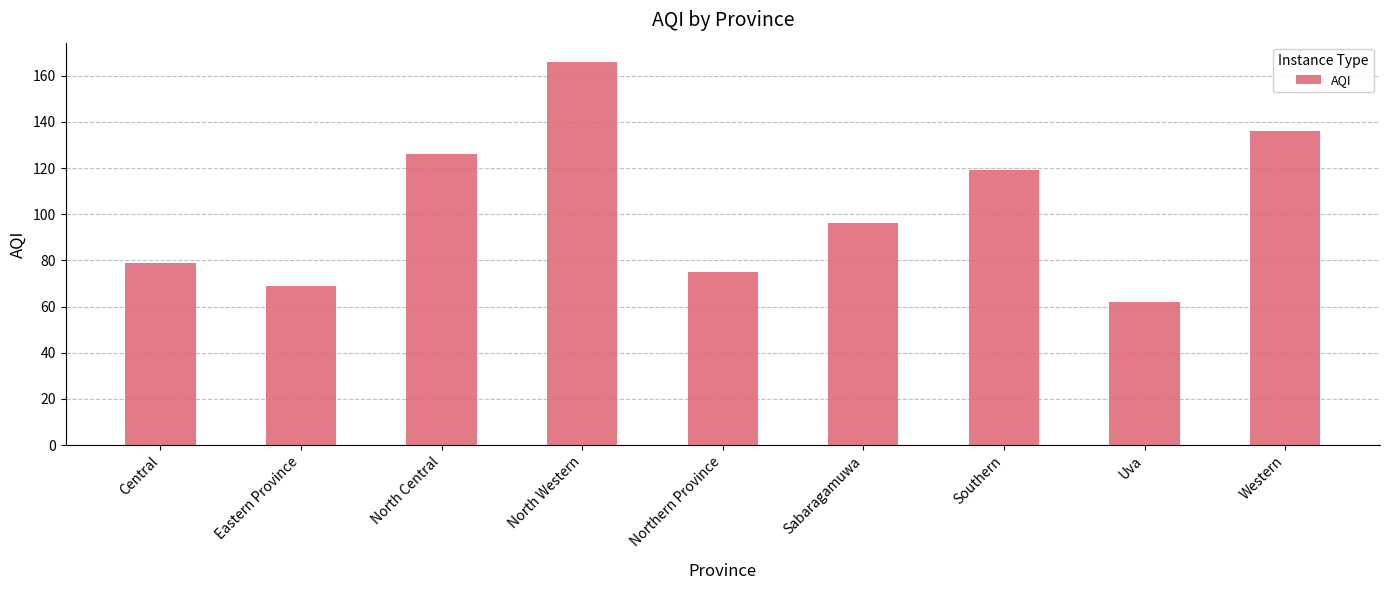

At which label is the value closest to 114?

Southern